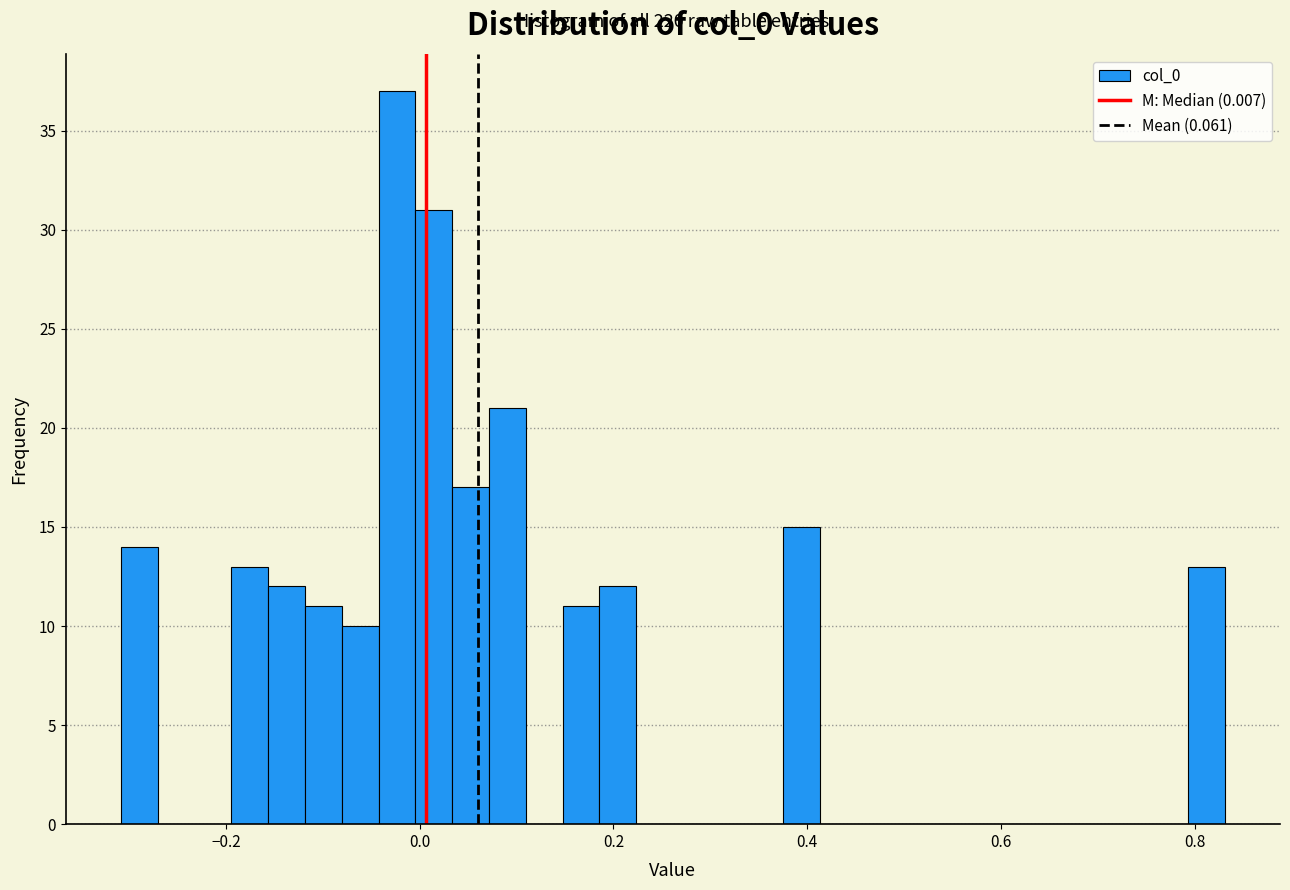

Around what value on the x-axis is the tallest bar? Give the approximate position of its centre, as read against the axis.

-0.02